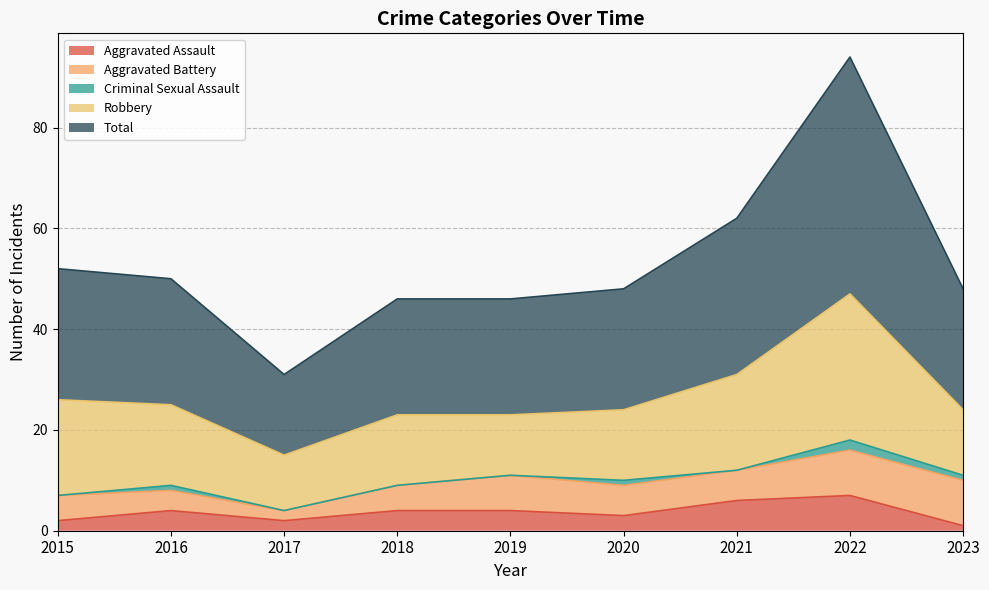

Count the number of categories in the chart.

9